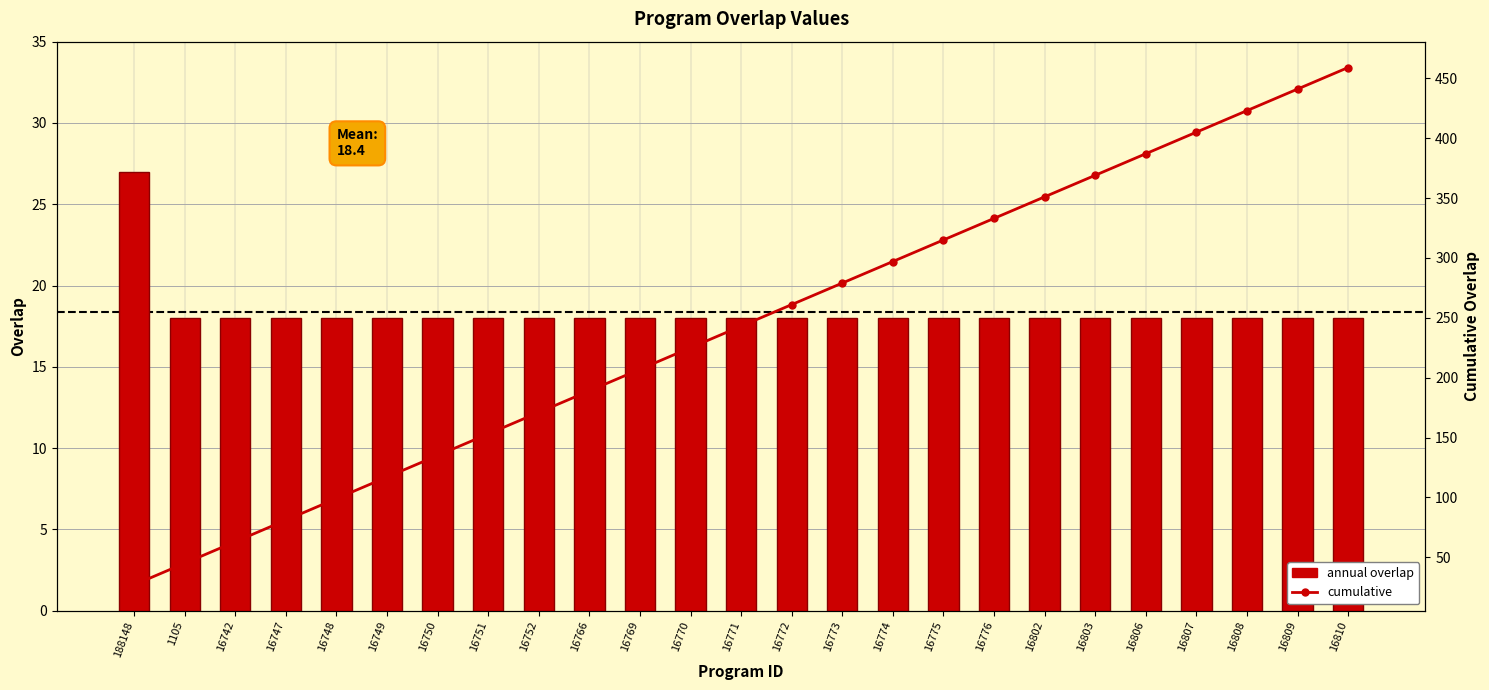

What is the sum of the overlap (annual) values at 16776 and 16771?

36